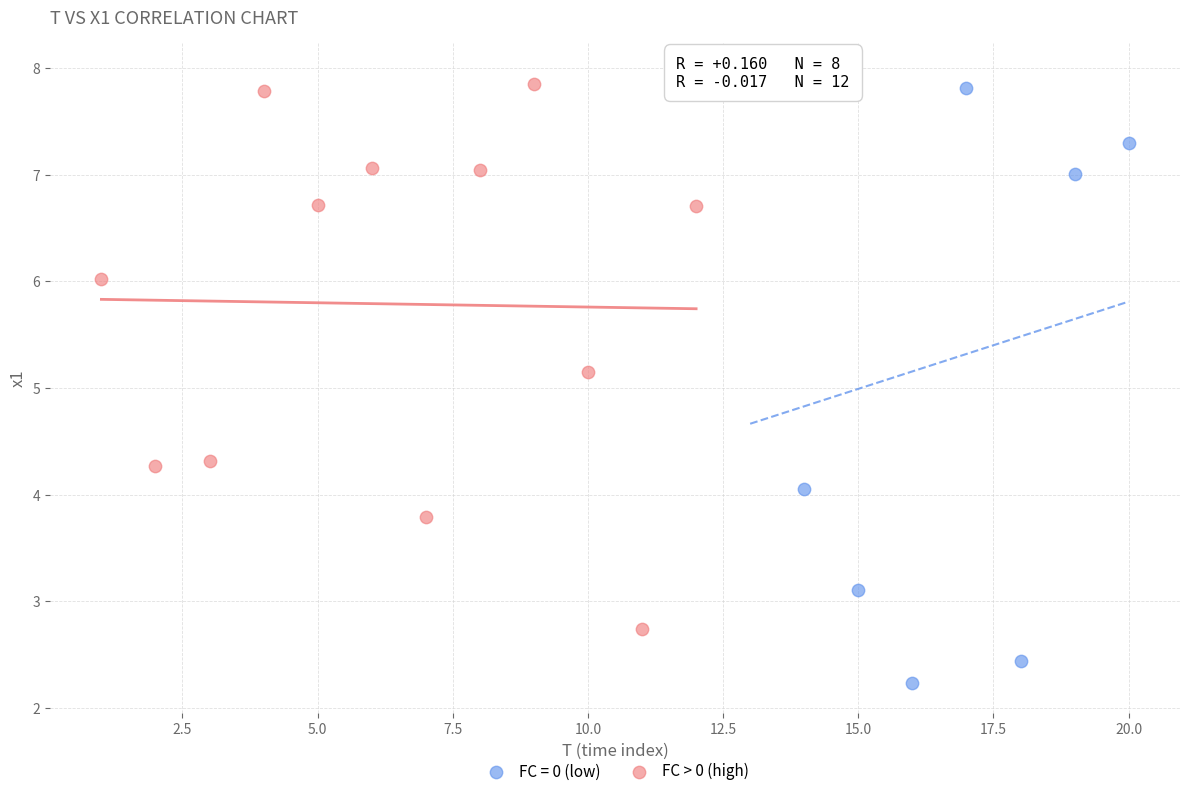

Which series reaches the minimum Y coordinate?

FC = 0 (low)